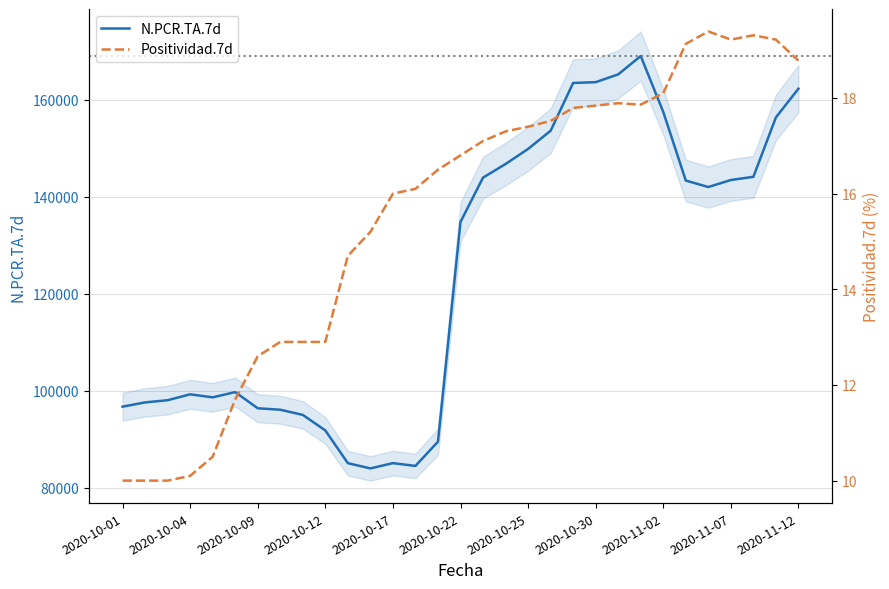

Which series has the largest total across all categories?

N.PCR.TA.7d